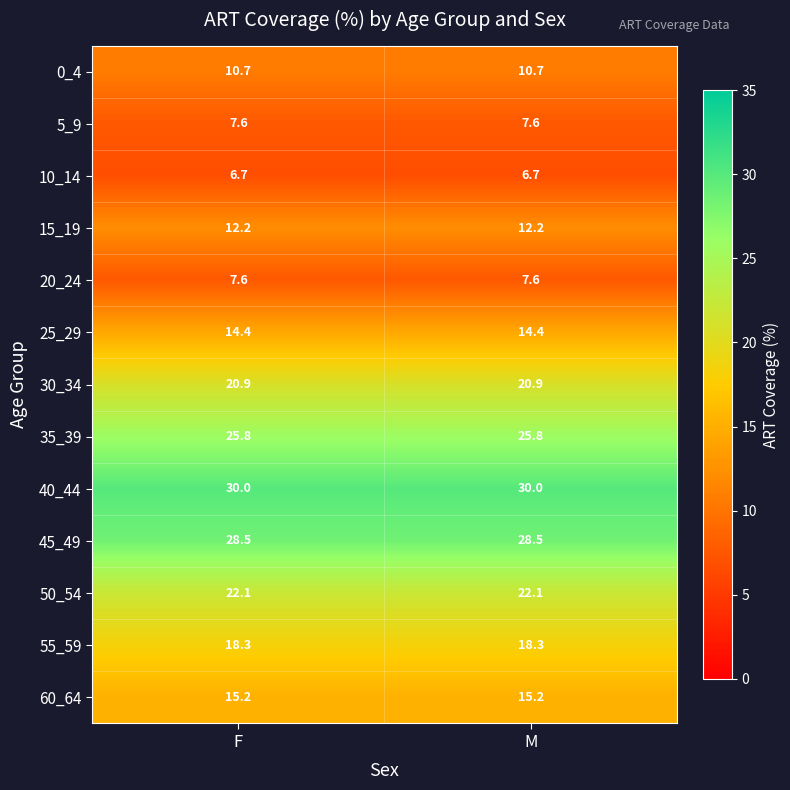

What is the spread (max minus min) of values at F?

23.3